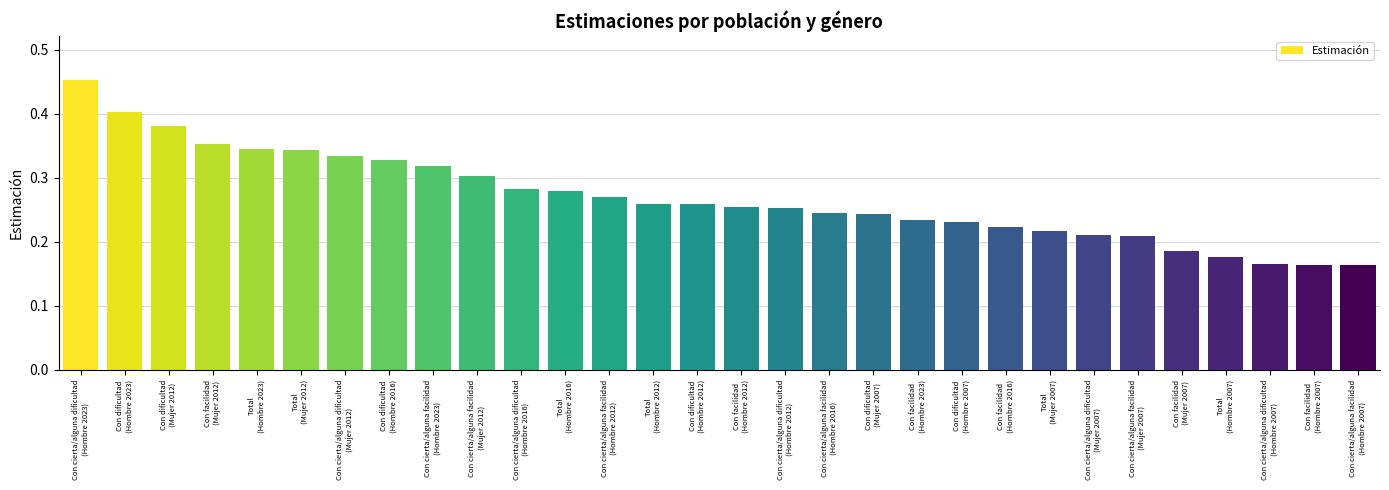

What position from the left is Con cierta/alguna dificultad
(Hombre 2007)?

28